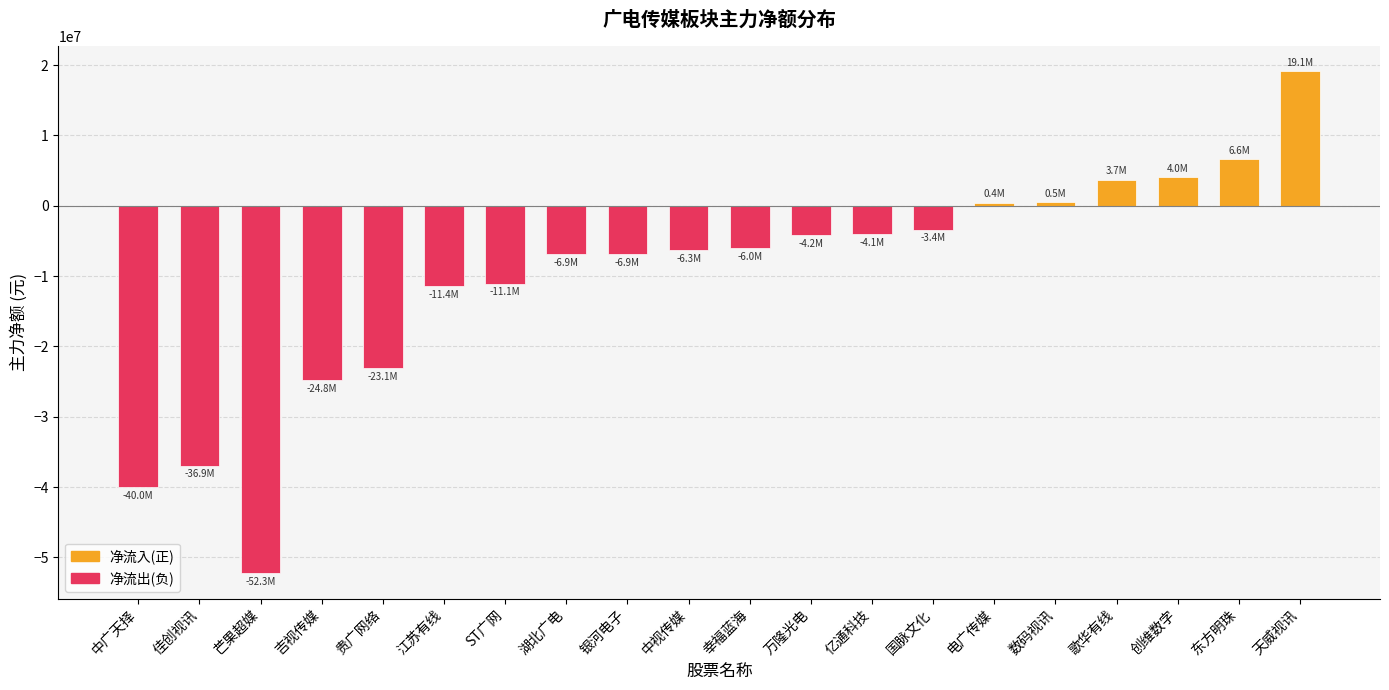

Which category has the highest value across all series?

天威视讯